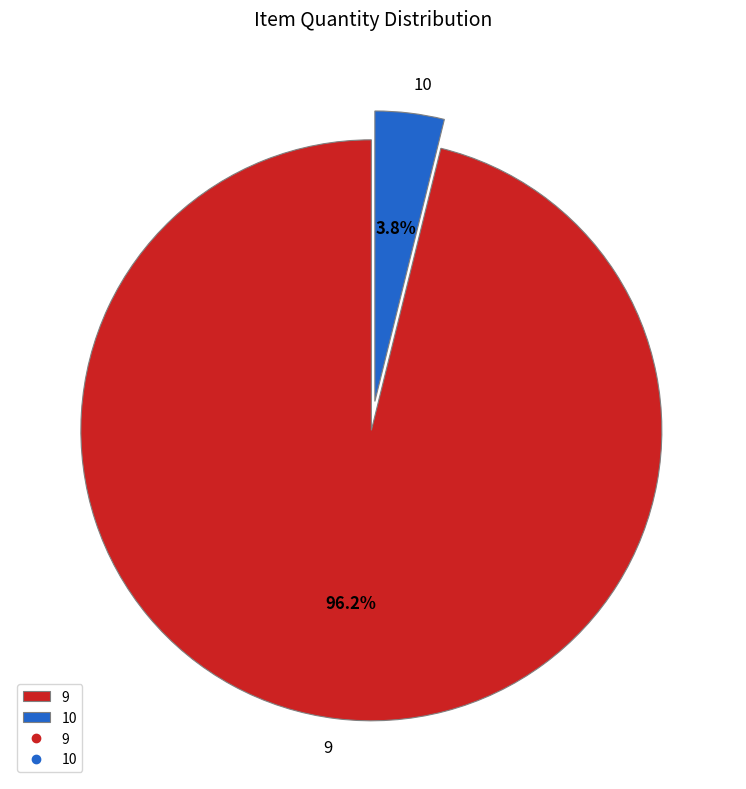

To the nearest percent, what is the difference between the largest and smallest slice percentages?

92%